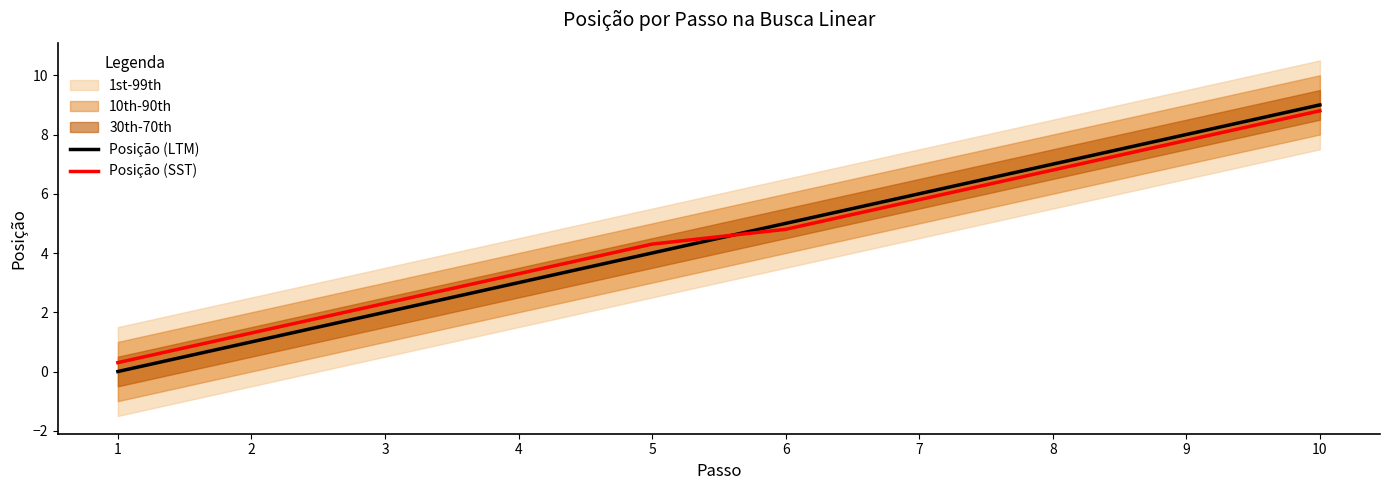

Rank the series by their average value, from highest to lowest.

Posição (SST), Posição (LTM)